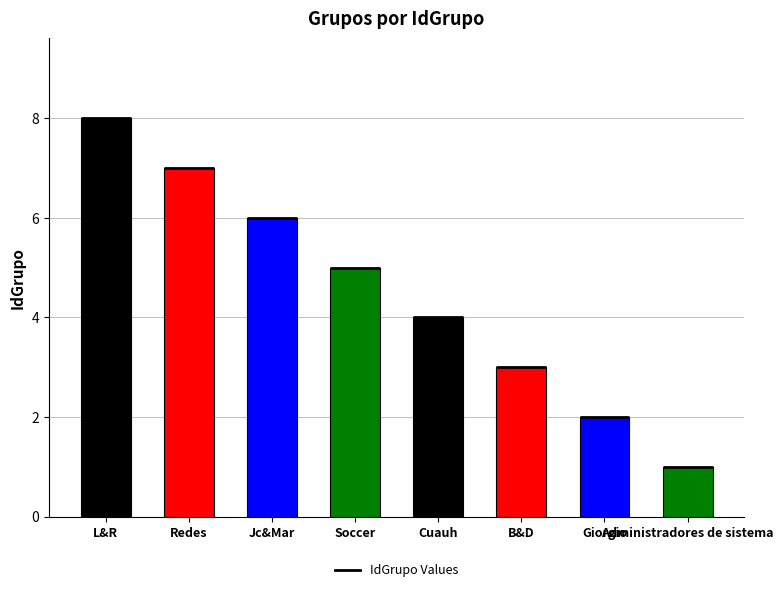

What is the label of the 2nd bar from the left?

Redes